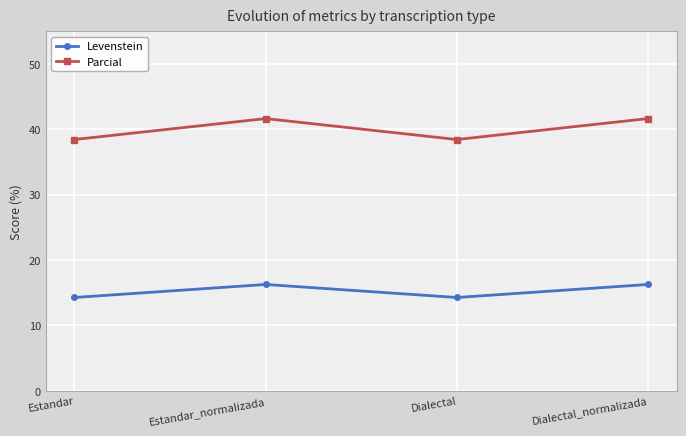

List the series in order of their overall mean, highest first.

Parcial, Levenstein